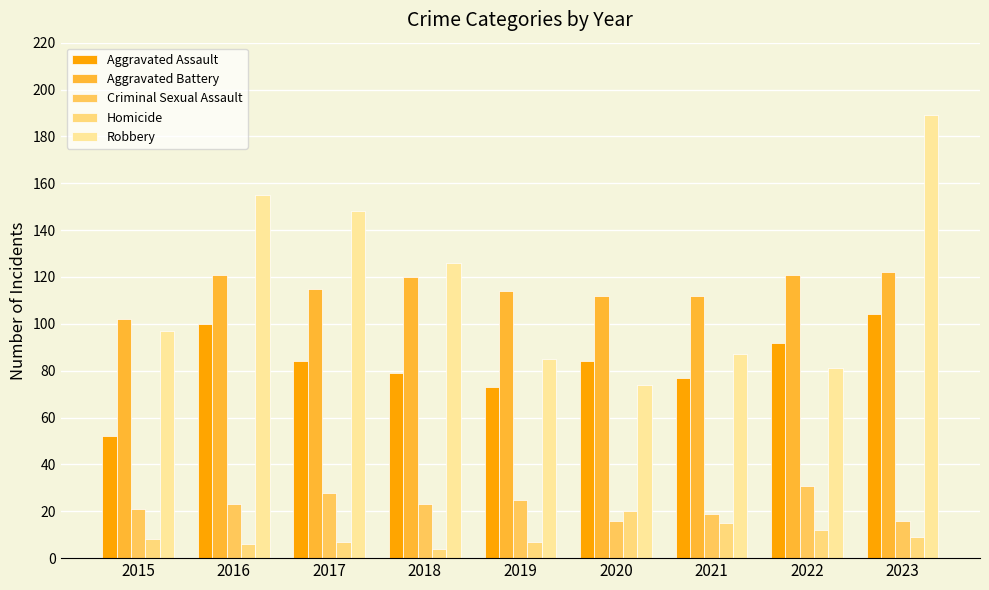

At 2020, list the series in order from smallest to largest.

Criminal Sexual Assault, Homicide, Robbery, Aggravated Assault, Aggravated Battery